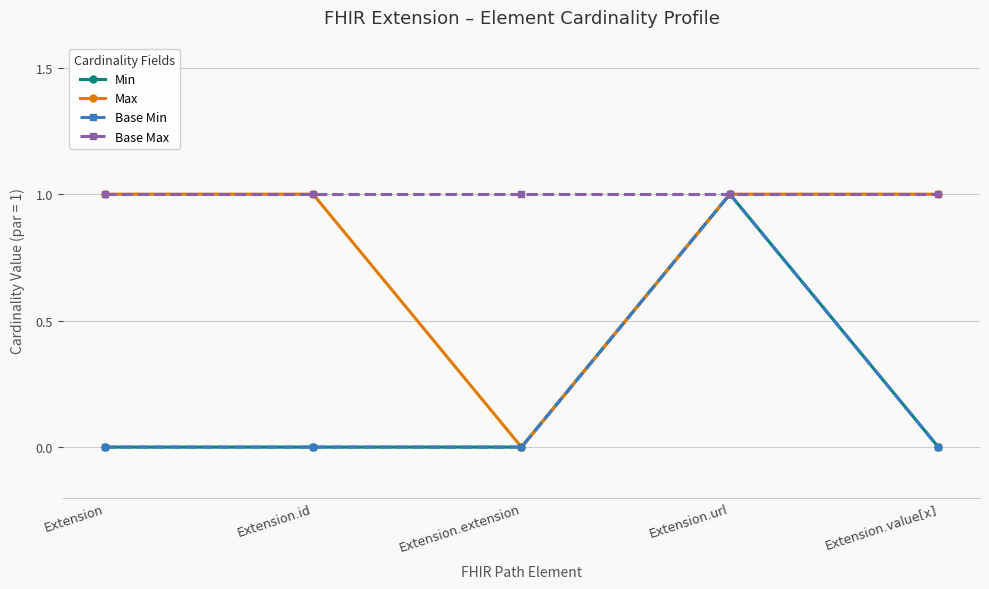

Is this an area chart (filled region under the line)?

No